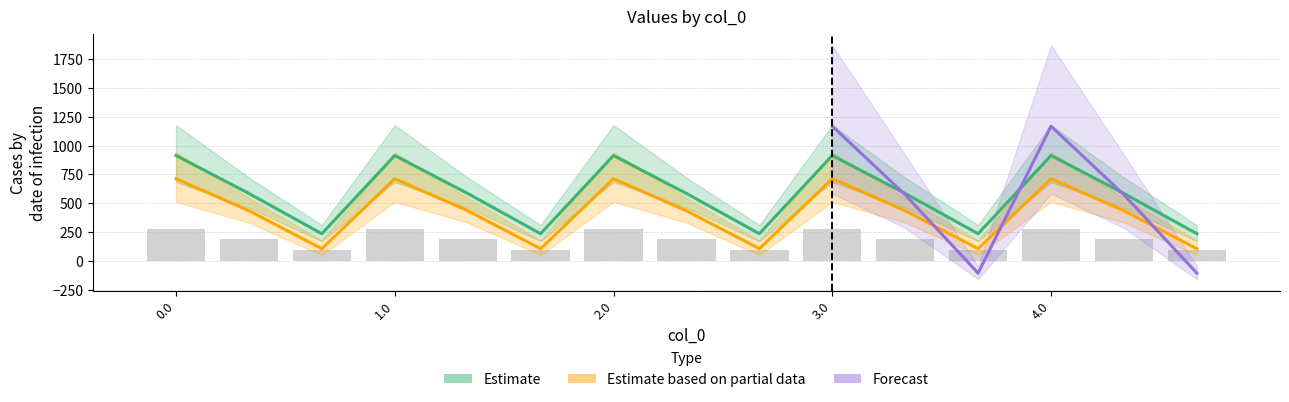

What position from the right is 0.1?

14